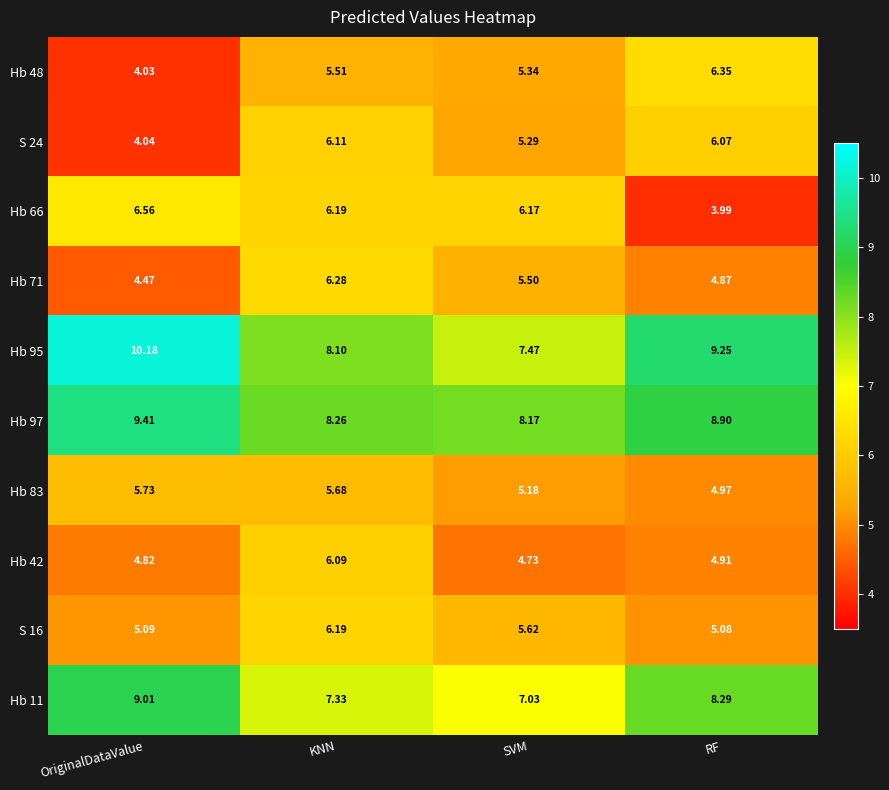

How many distinct data groups are displayed?

10